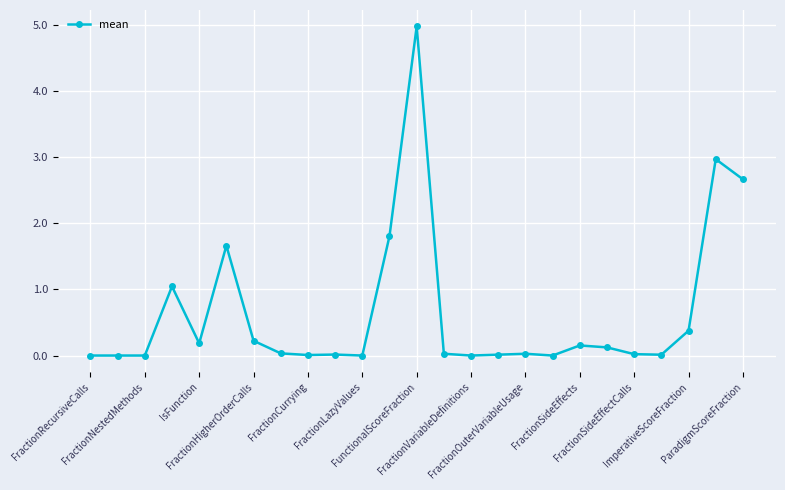

What is the greatest value displayed?

5.0